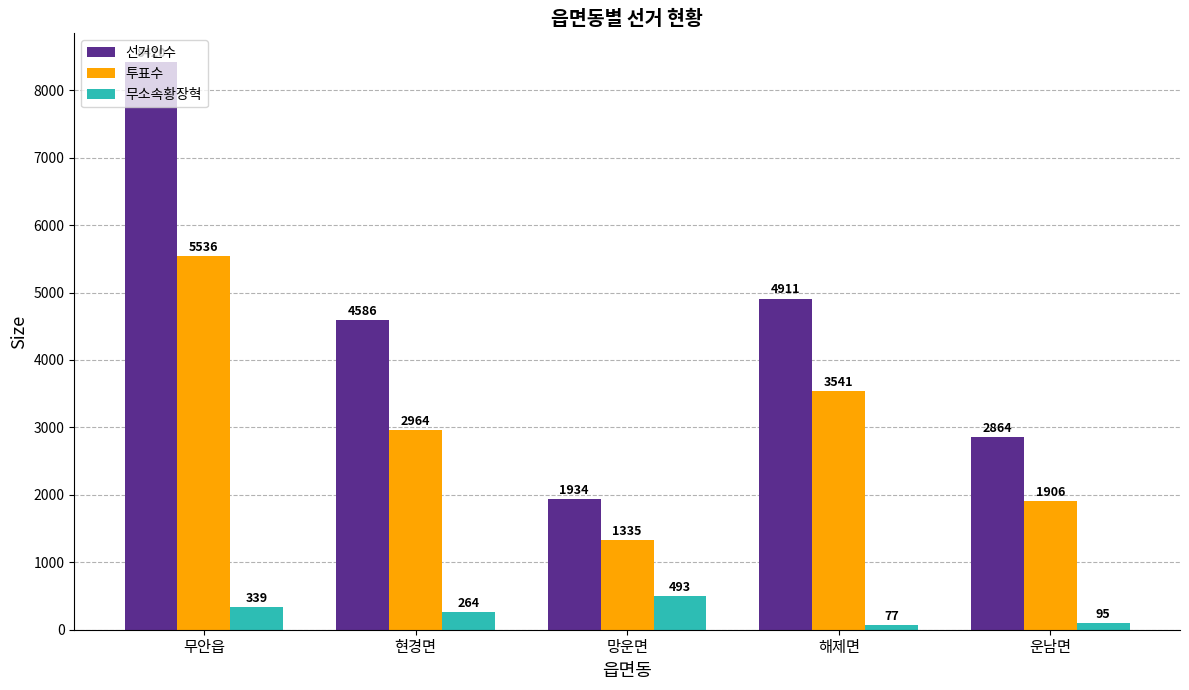

Does the chart contain stacked bars?

No